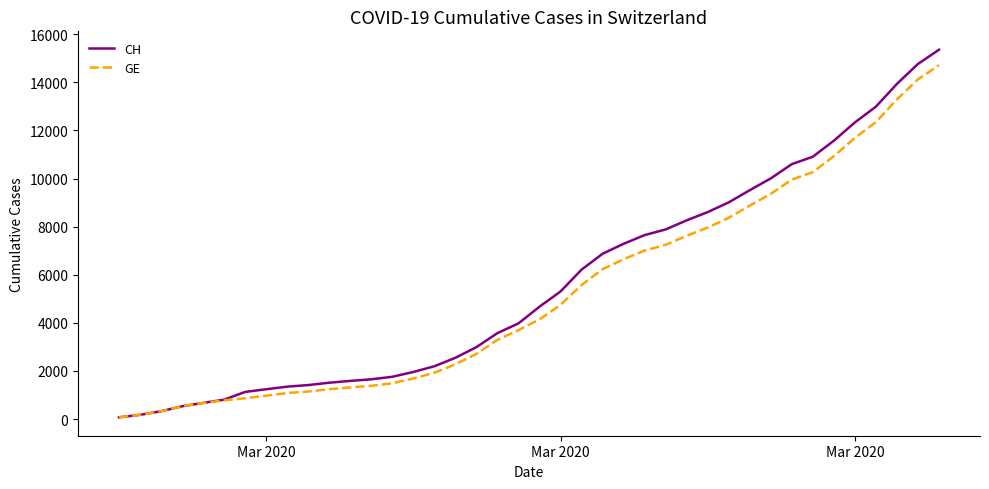

What is the highest value of the CH series?

15359